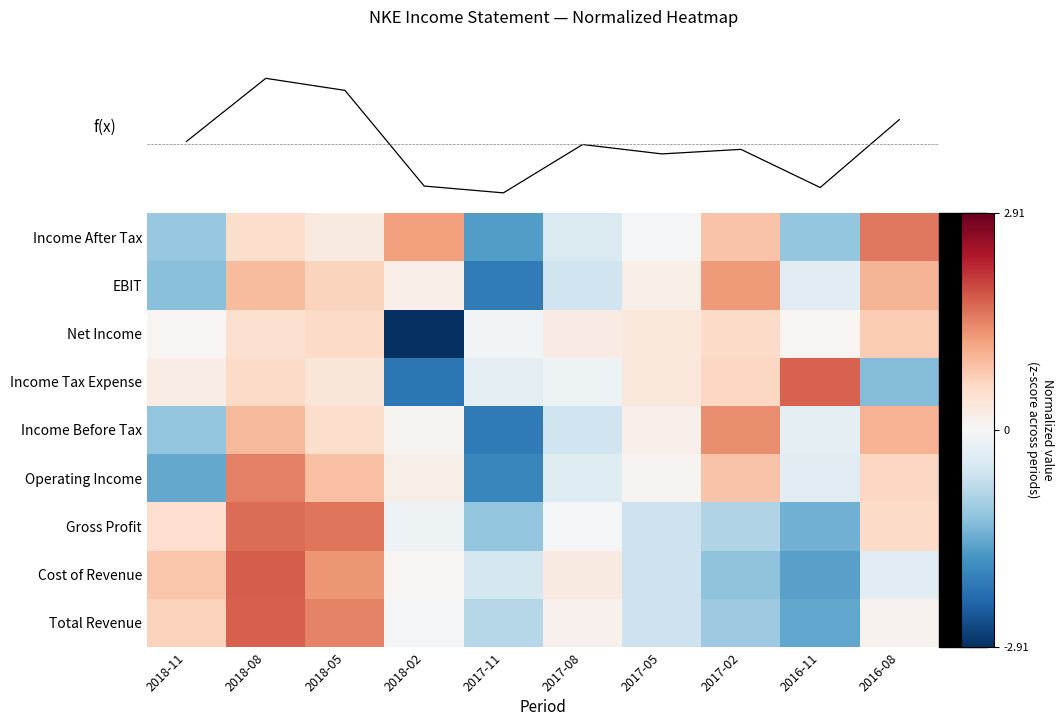

What is the difference between the second highest and minimum values in the Income Before Tax series?

3.1